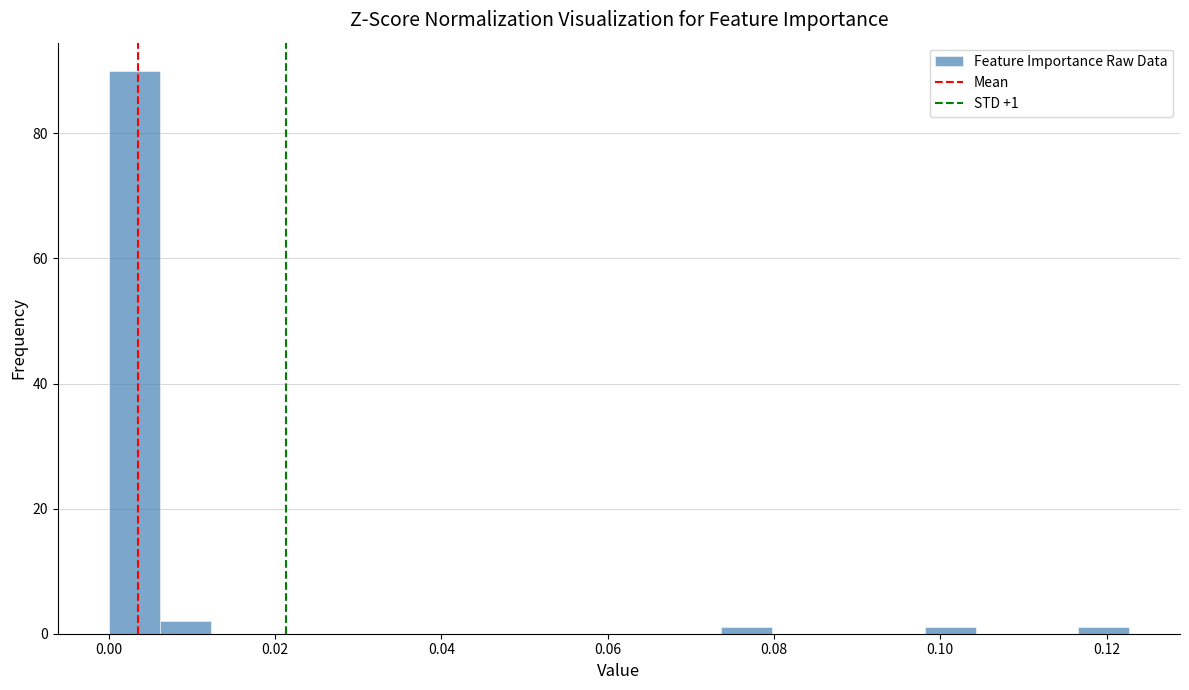

Read against the x-axis, roughly where is the centre of the tallest bar?

0.004